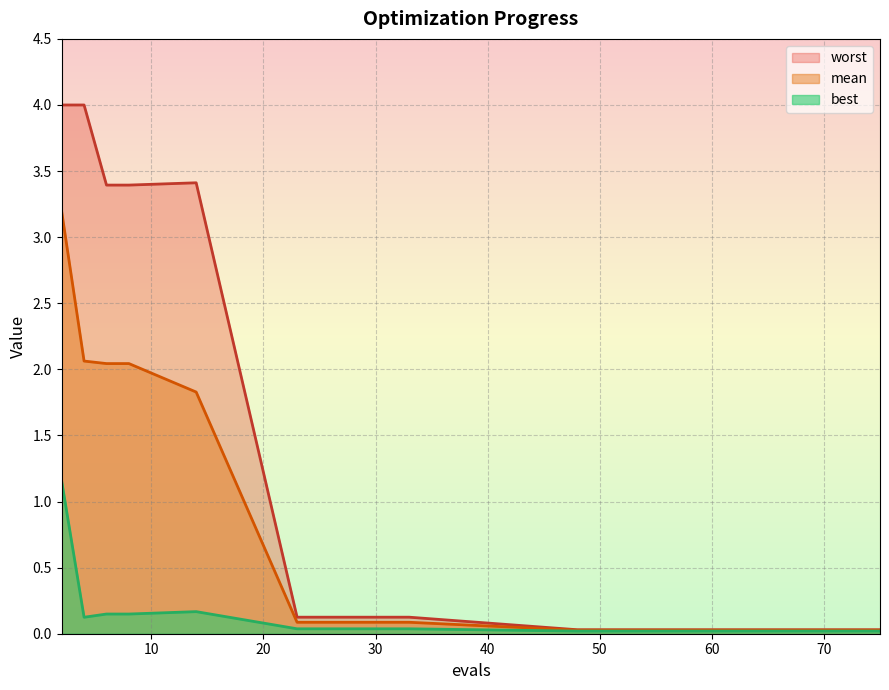

What is the sum of the best values at 14 and 53?

0.2